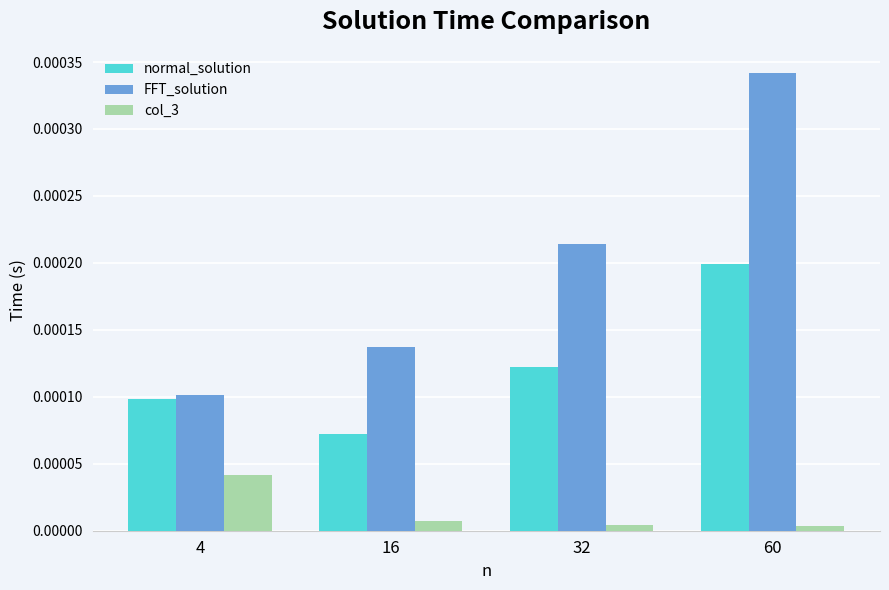

Is it true that FFT_solution equals 0.0 at 4?

True